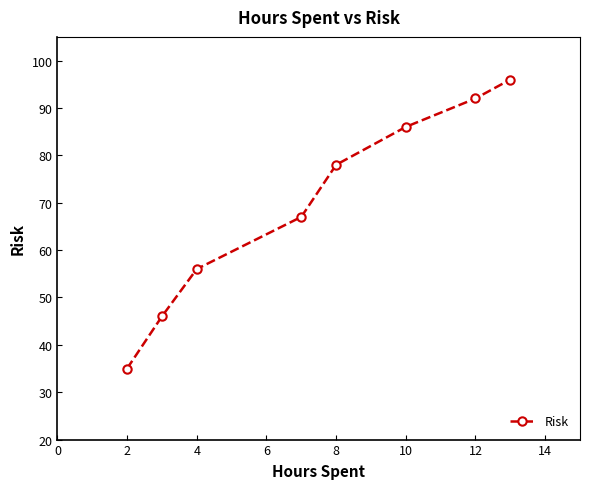

What is the difference between the maximum and minimum values?

61